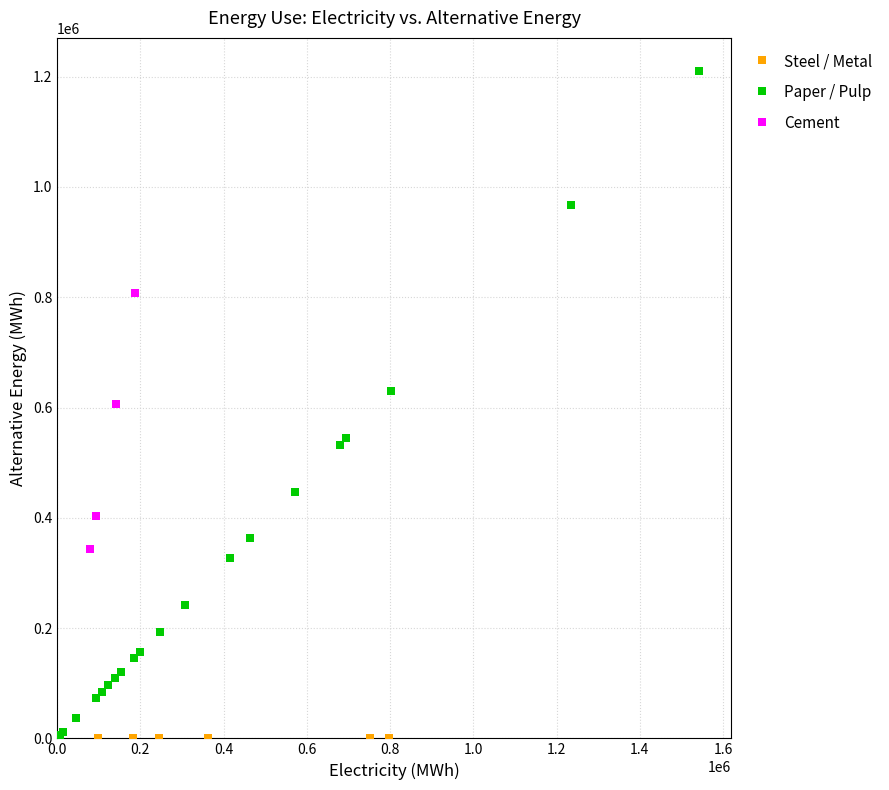

What are all the series names shown in the legend?

Steel / Metal, Paper / Pulp, Cement